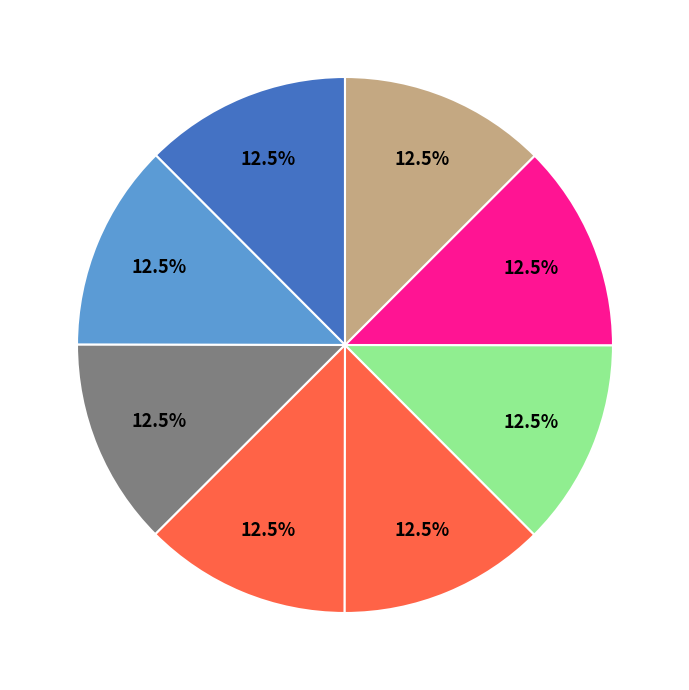

How many segments does this pie chart have?

8